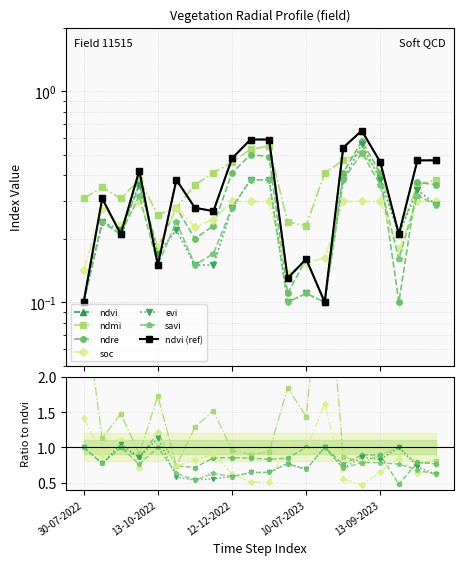

Rank the series by their maximum value, from highest to lowest.

ndvi, ndre, evi, ndmi, savi, soc